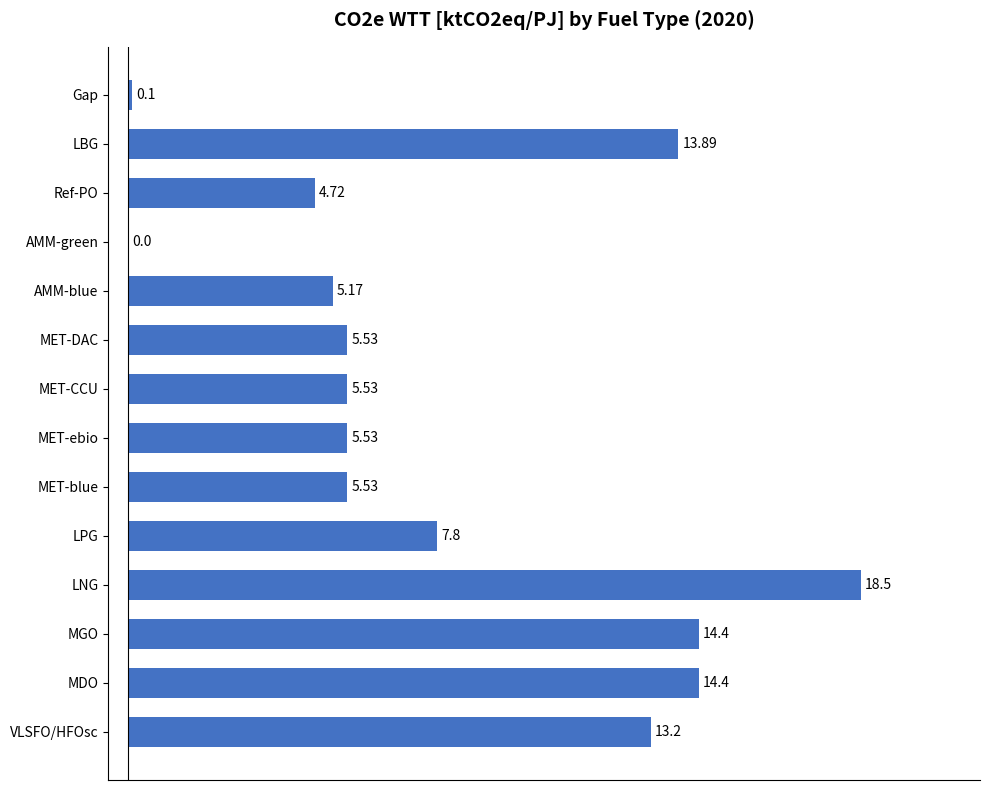

Are the bars grouped side by side (vs. stacked)?

No